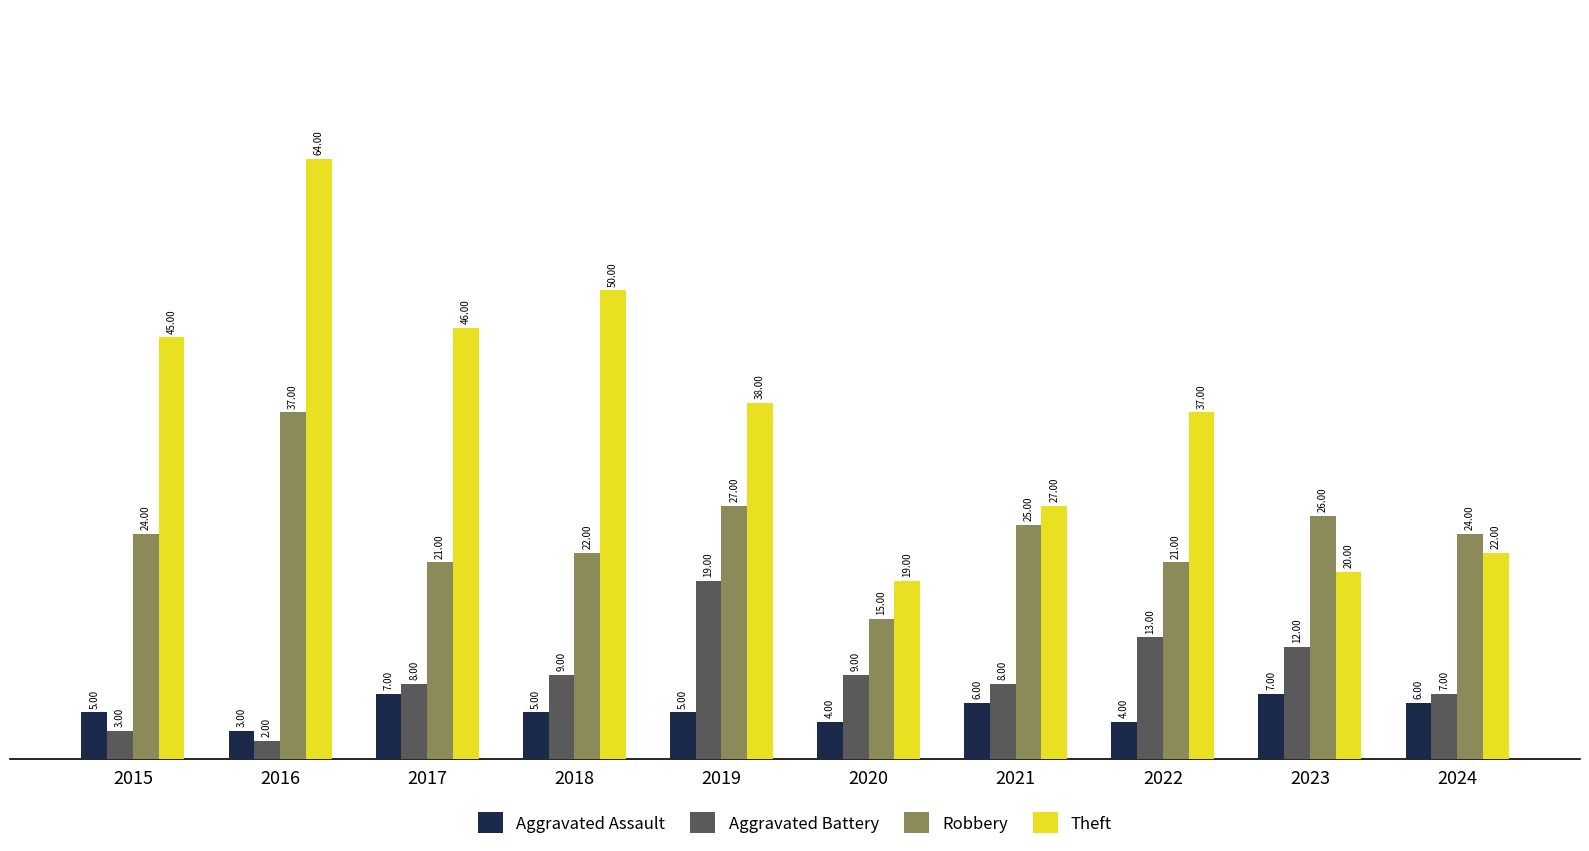

The Robbery series shows 29 at 2018. True or false?

False